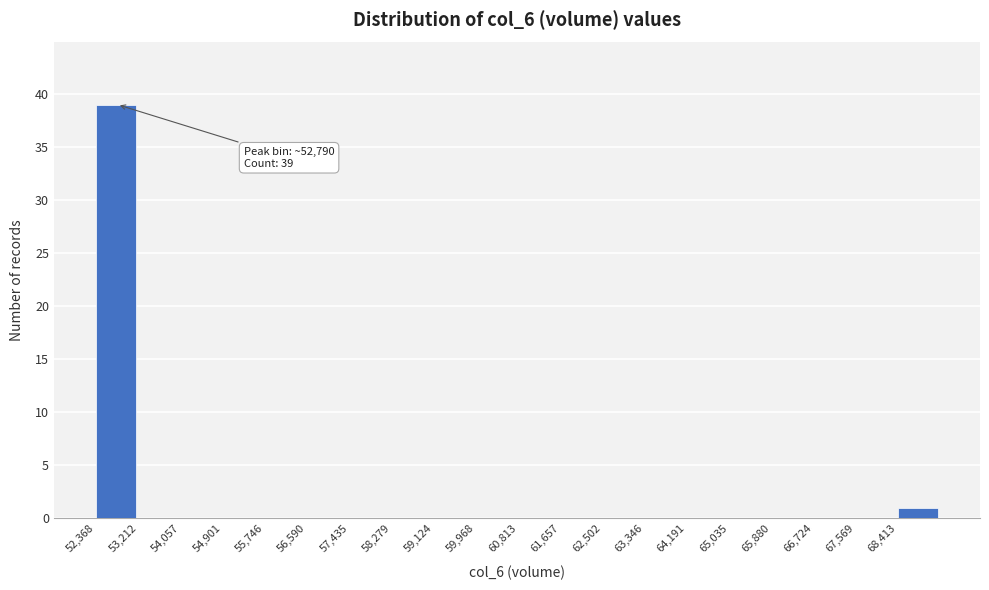

Which range on the x-axis has the tallest bar?

52400 to 53200